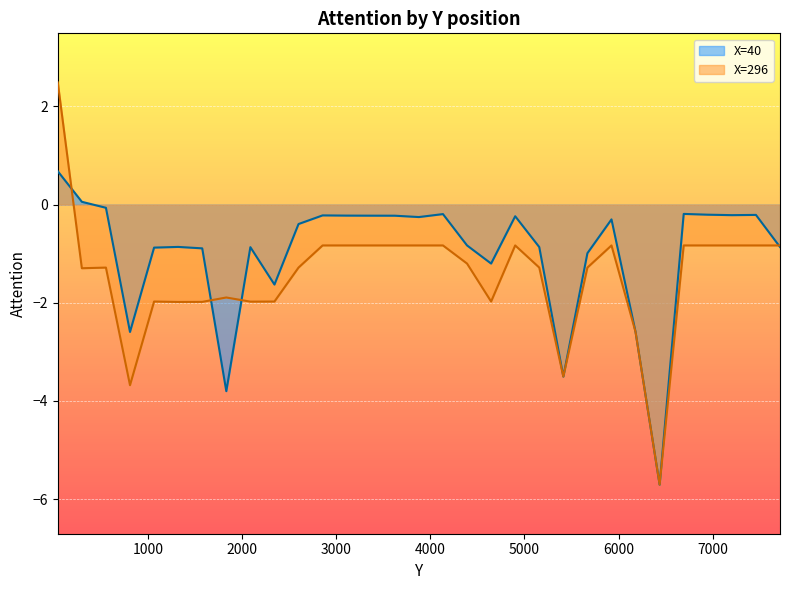

What is the label of the 21st point from the left?

5157